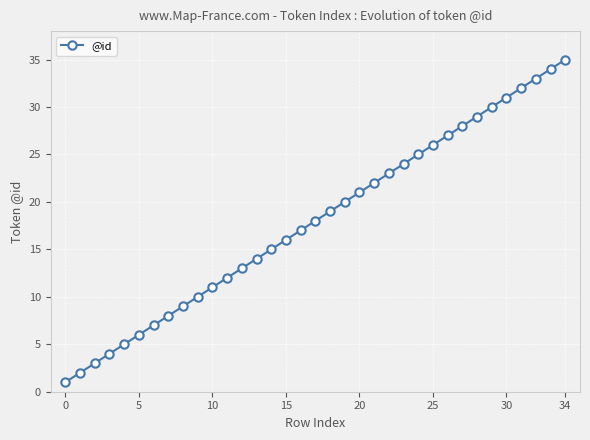

What is the greatest value displayed?

35